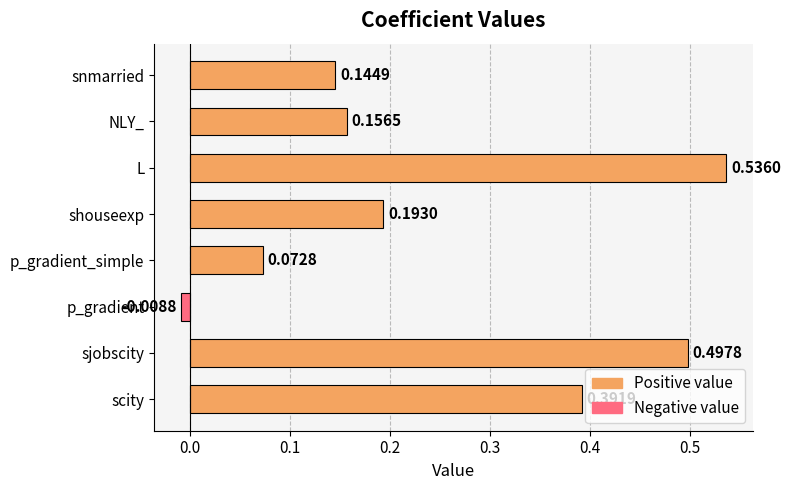

How many values are below zero?

1